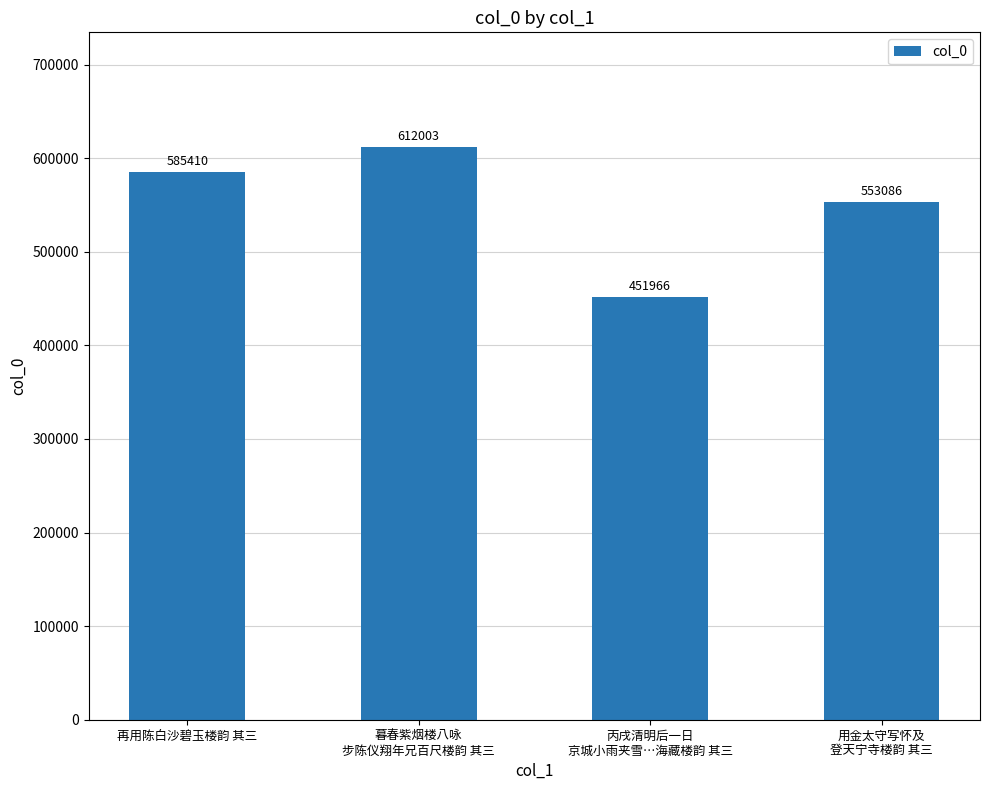

The chart shows a value of 612003 at 暮春紫烟楼八咏
步陈仪翔年兄百尺楼韵 其三. True or false?

True